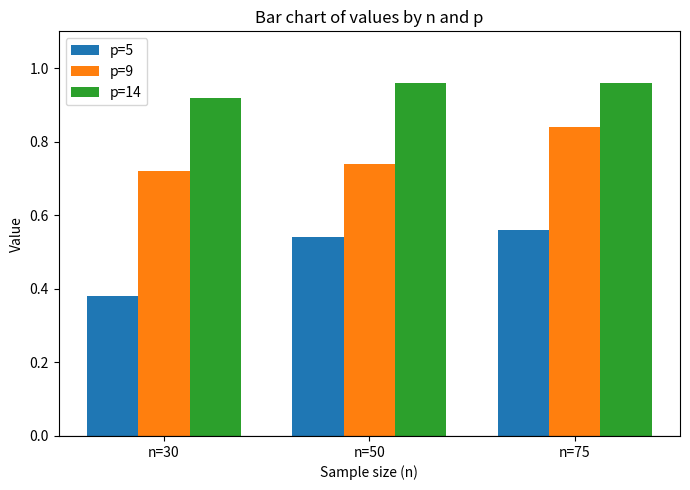

Between n=30 and n=50, which series saw the biggest shift?

p=5